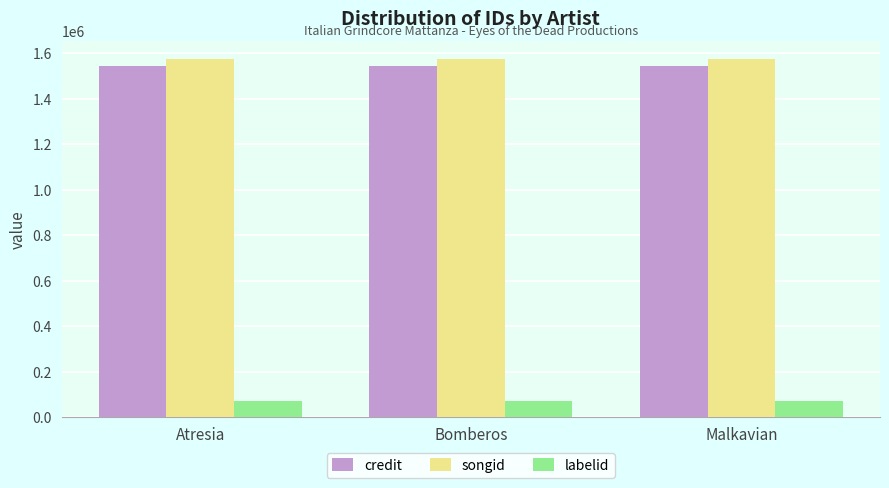

What position from the right is Malkavian?

1